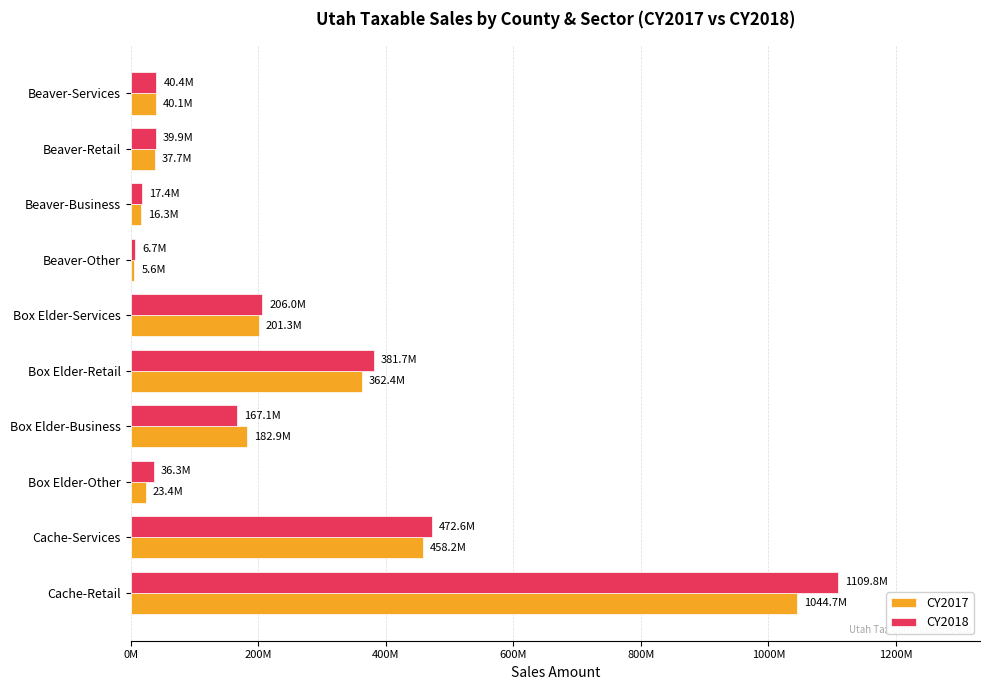

What are all the series names shown in the legend?

CY2017, CY2018